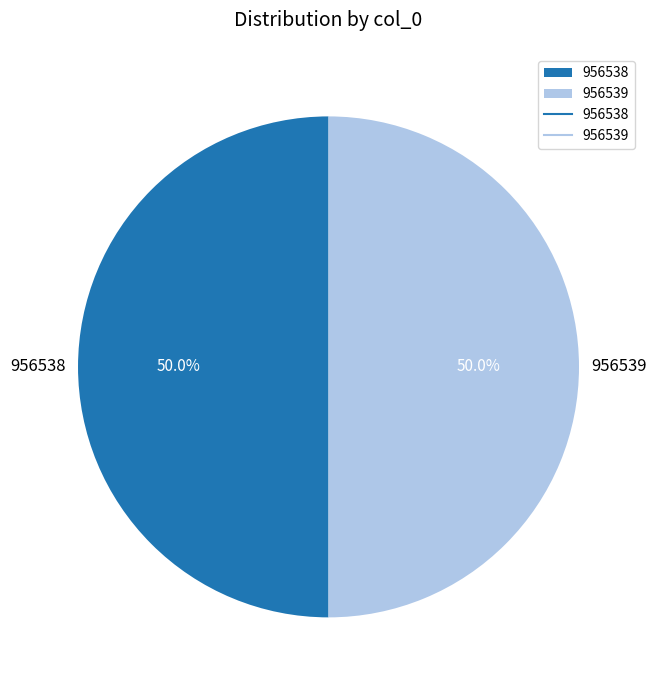

True or false: 956539 accounts for 65% of the total.

False